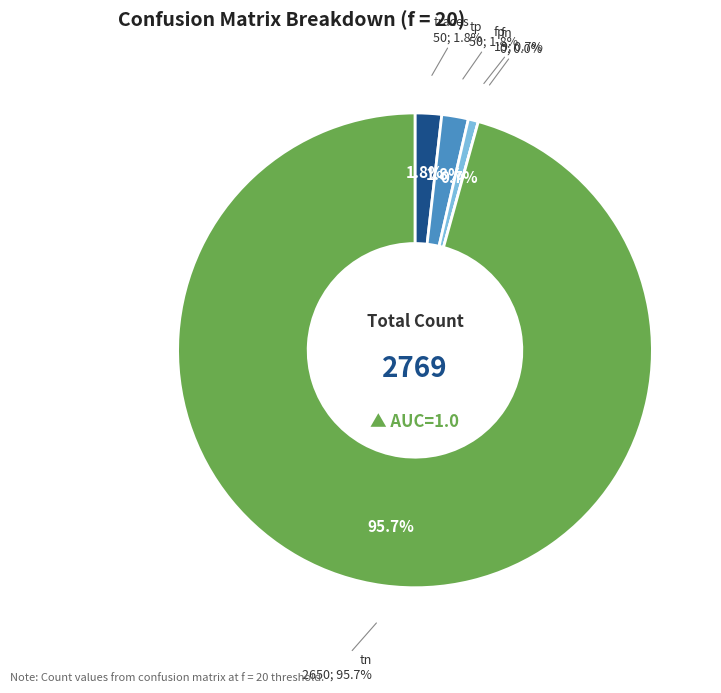

To the nearest percent, what portion does tn represent?

96%